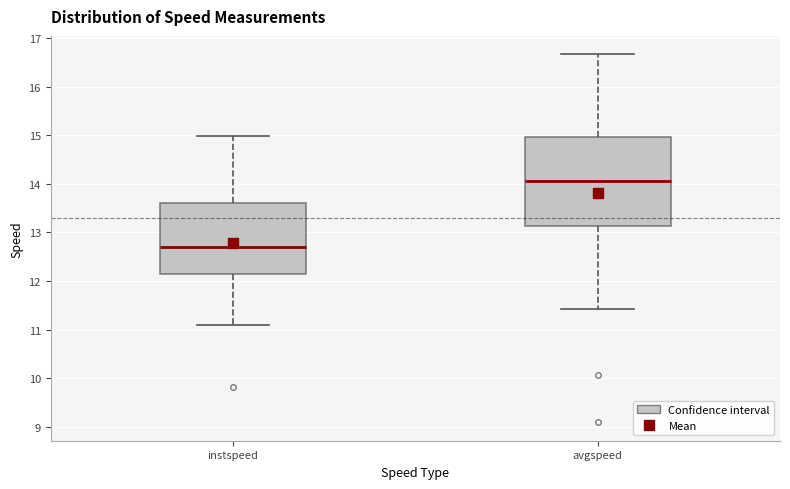

Where is the lower edge of the box for instspeed on the y-axis? The values are not printed on the chart, so give them approximately, as read against the axis.

12.1